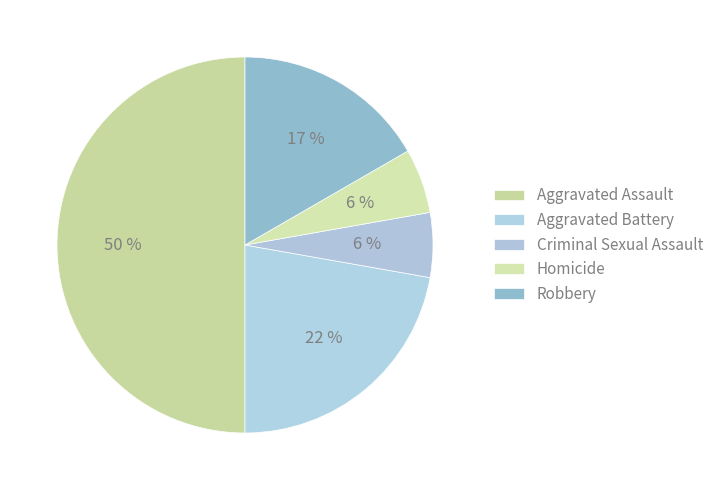

To the nearest percent, what is the difference between the Homicide and Aggravated Assault slice percentages?

44%